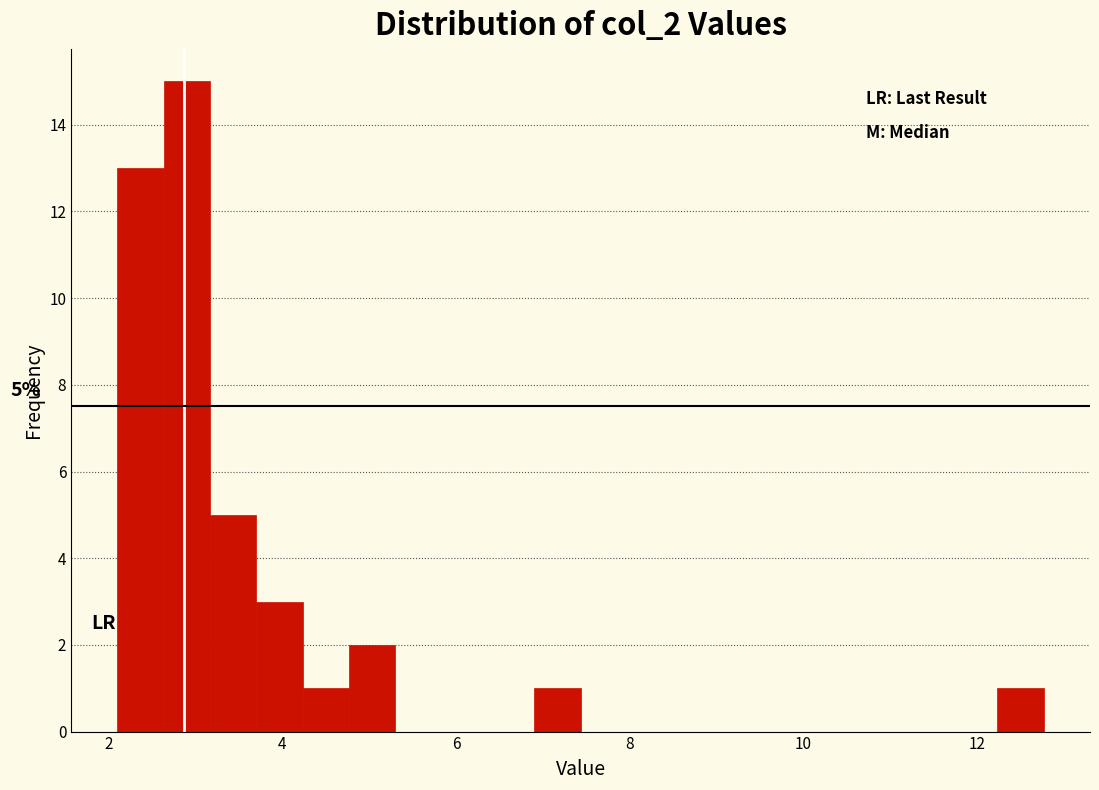

Around what value on the x-axis is the tallest bar? Give the approximate position of its centre, as read against the axis.

2.8